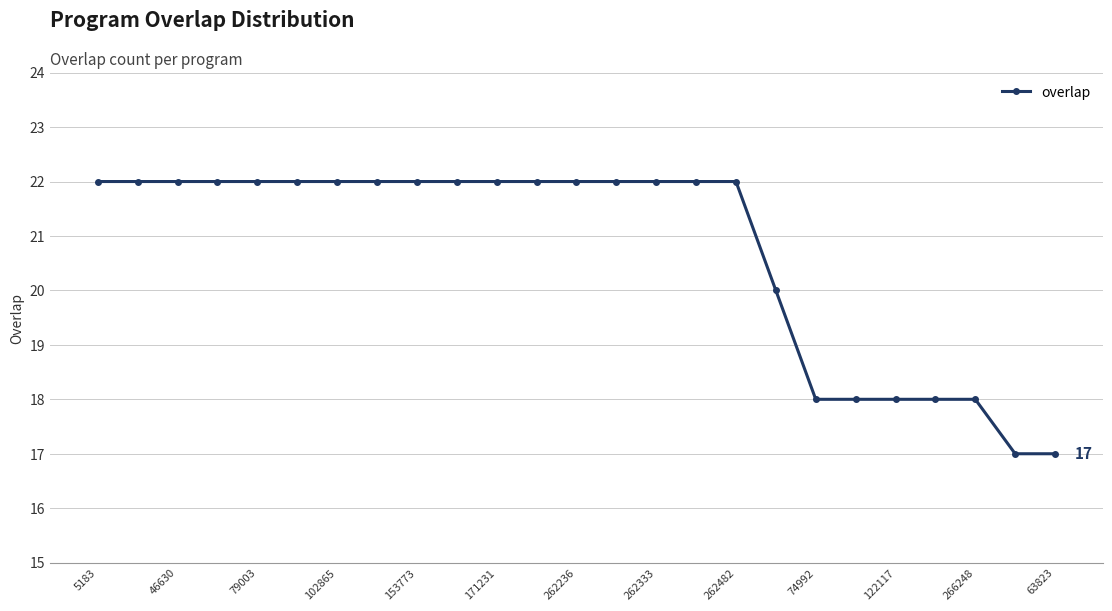

What is the difference between the second highest and second lowest values?

5